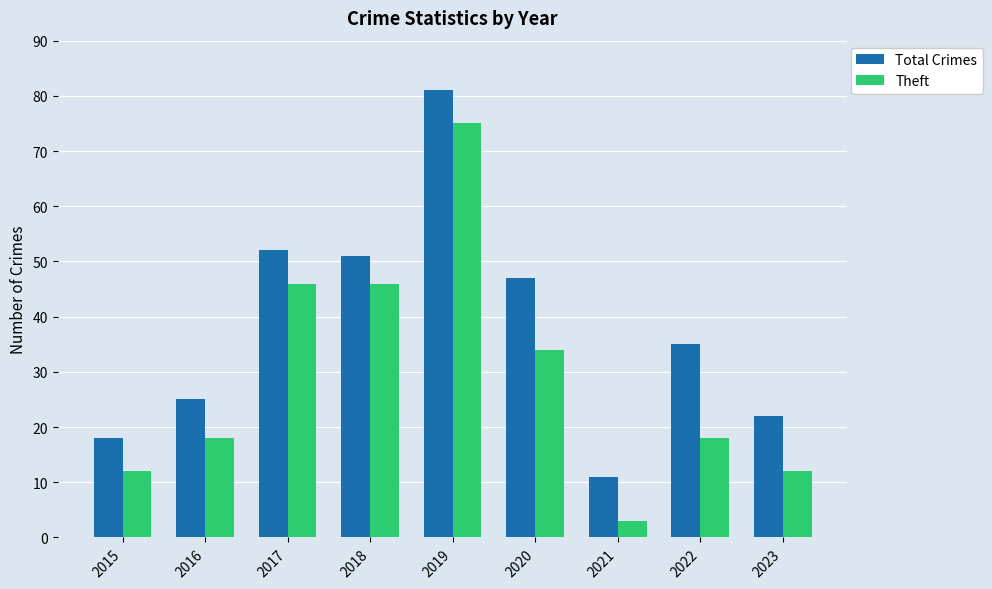

Are the bars horizontal?

No